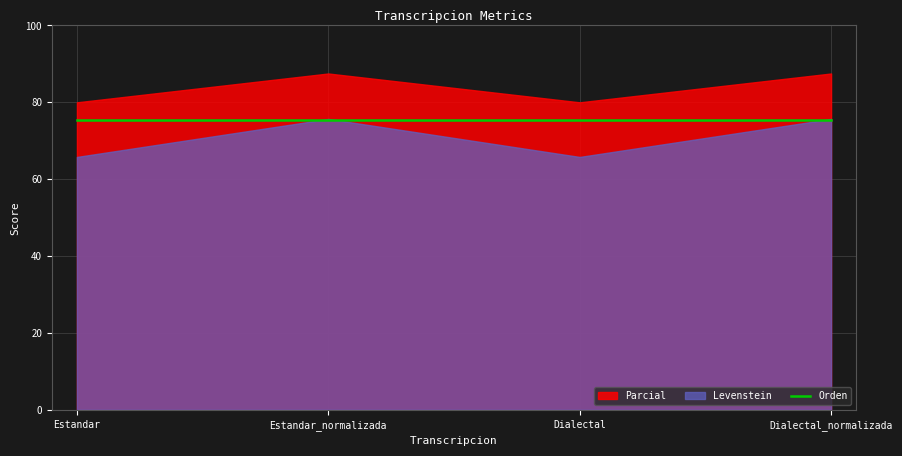

What is the difference between the Parcial values at Estandar_normalizada and Dialectal?

7.5